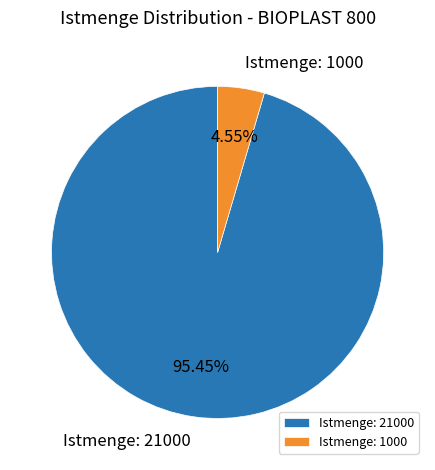

To the nearest percent, what is the combined percentage of Istmenge: 1000 and Istmenge: 21000?

100%